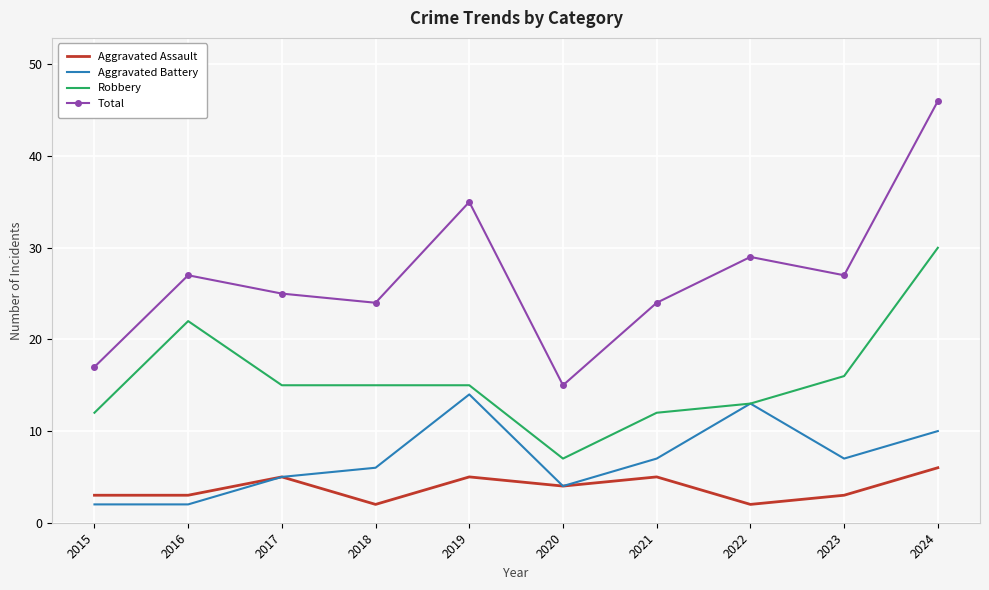

Where is the first local maximum for Aggravated Assault?

2017